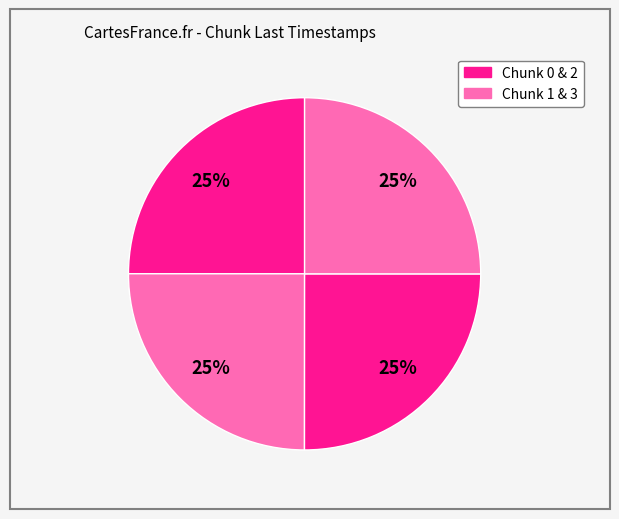

How many segments does this pie chart have?

4